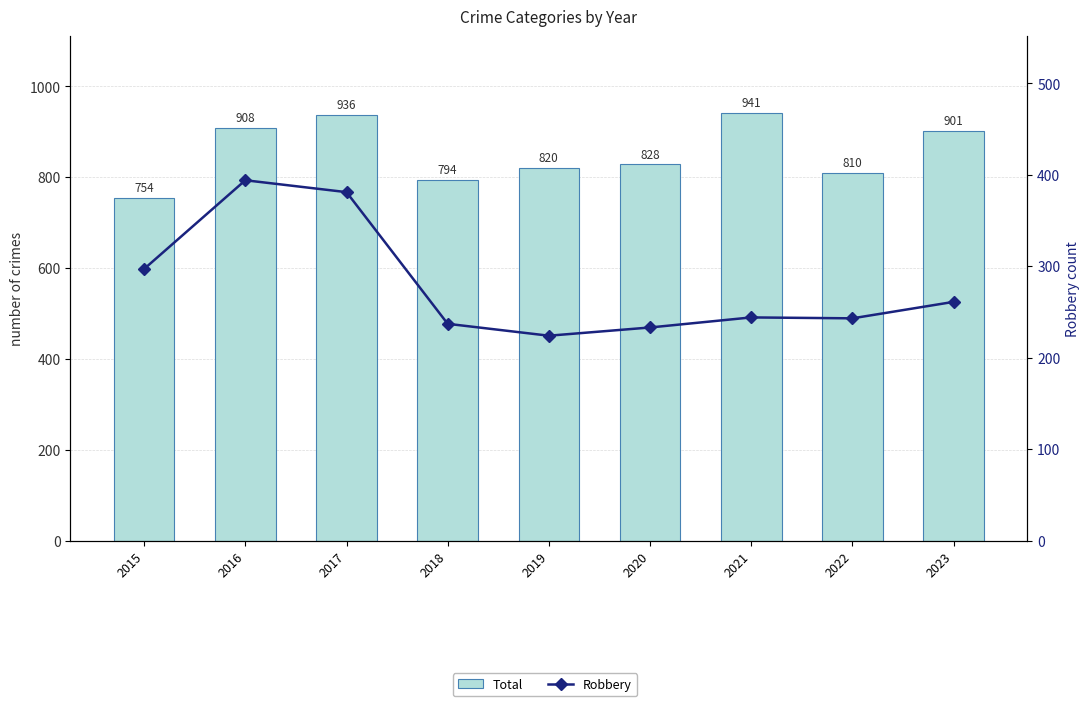

Is the value of Total at 2017 greater than the value of Robbery at 2019?

Yes